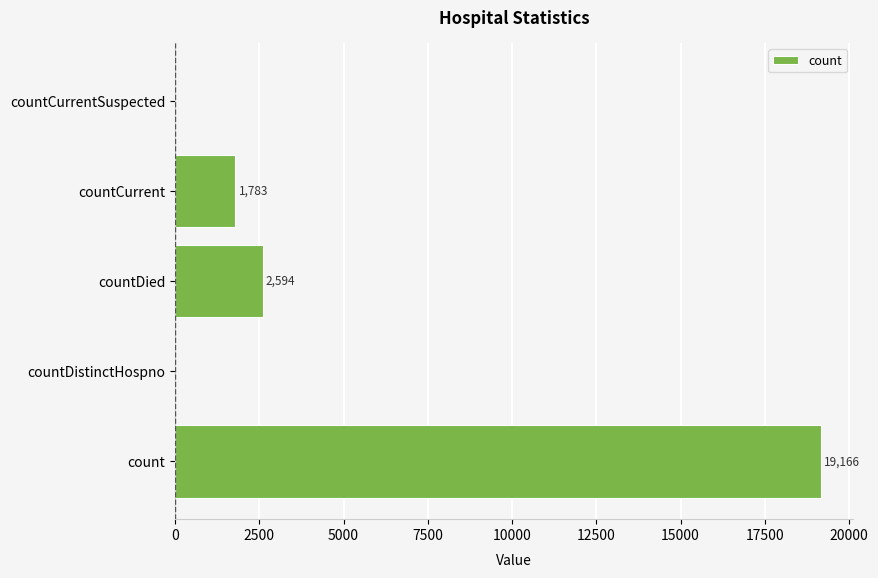

How many series are shown in this chart?

1